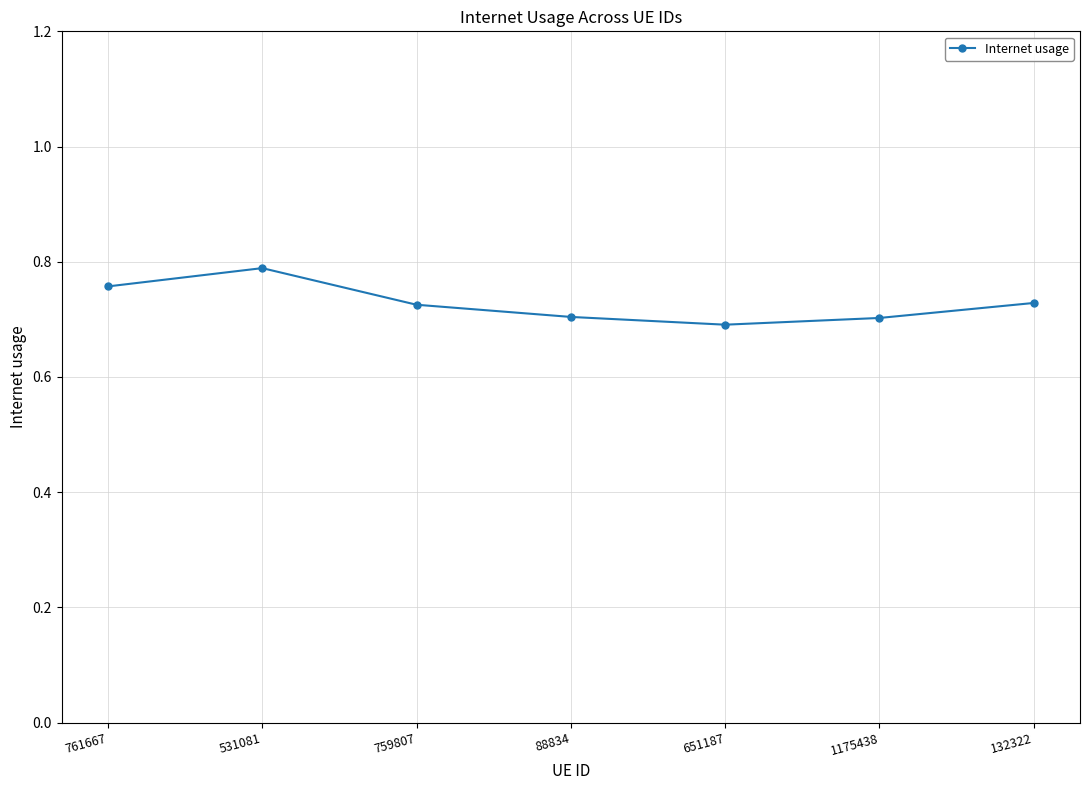

How many points are higher than both their immediate neighbors (excluding endpoints)?

1